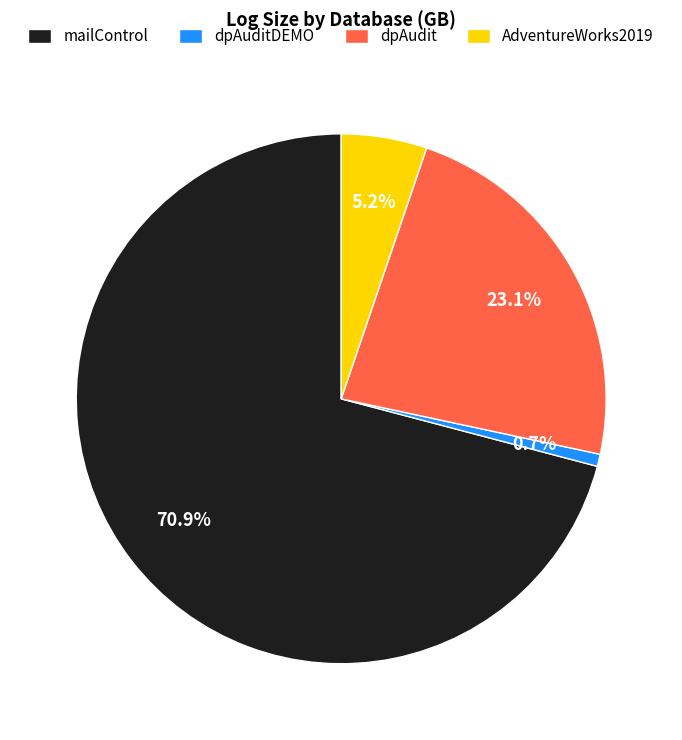

Which has a higher value, AdventureWorks2019 or mailControl?

mailControl